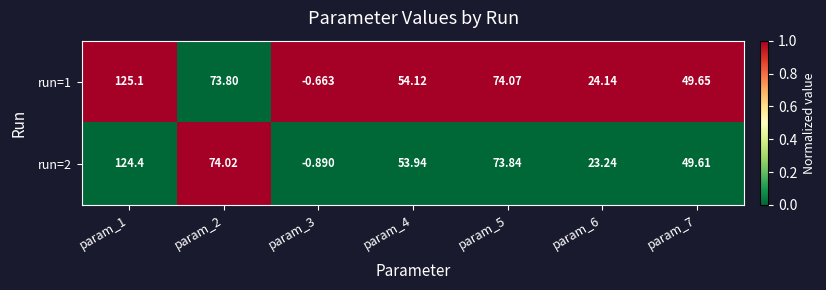

Is the value of run=1 at param_7 greater than the value of run=2 at param_6?

Yes